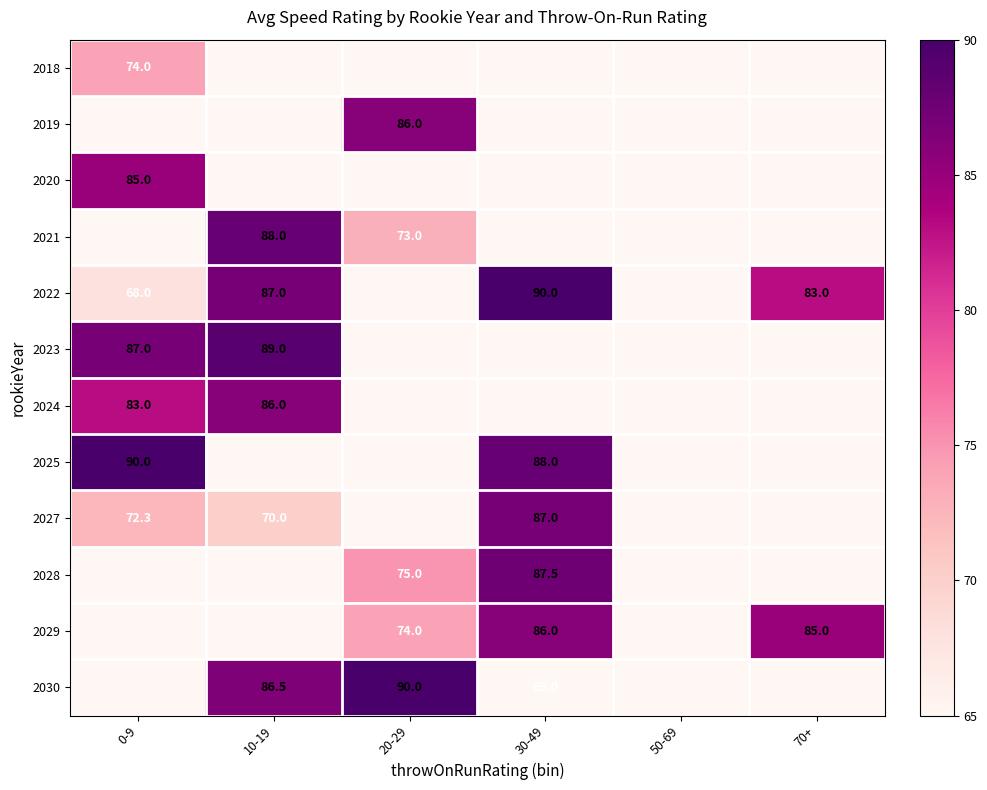

The 2021 series shows 88.0 at 10-19. True or false?

True